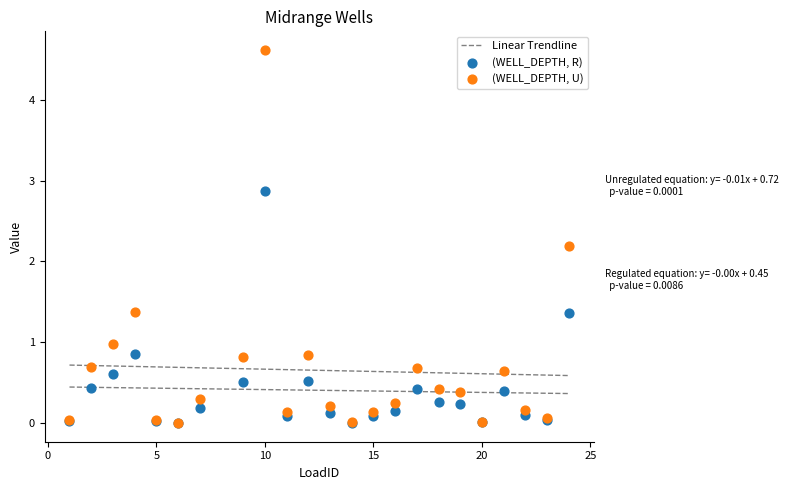

Which series has the widest spread of Y values?

(WELL_DEPTH, U)